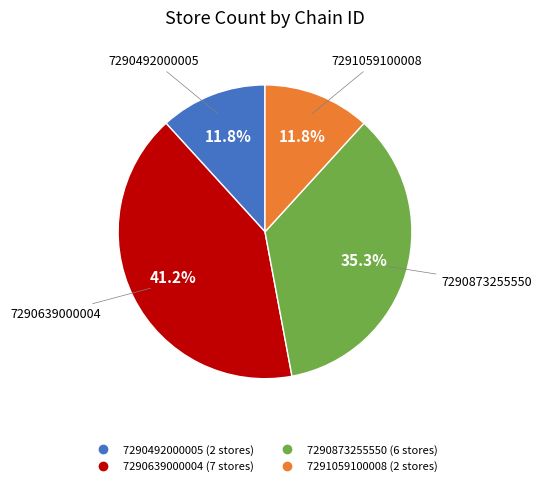

Does 7290873255550 represent more than half of the total?

No